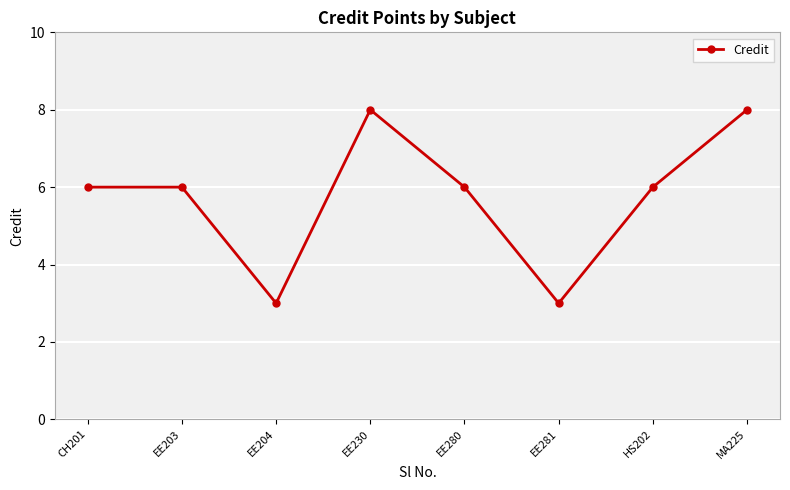

How many points are lower than both their immediate neighbors (excluding endpoints)?

2